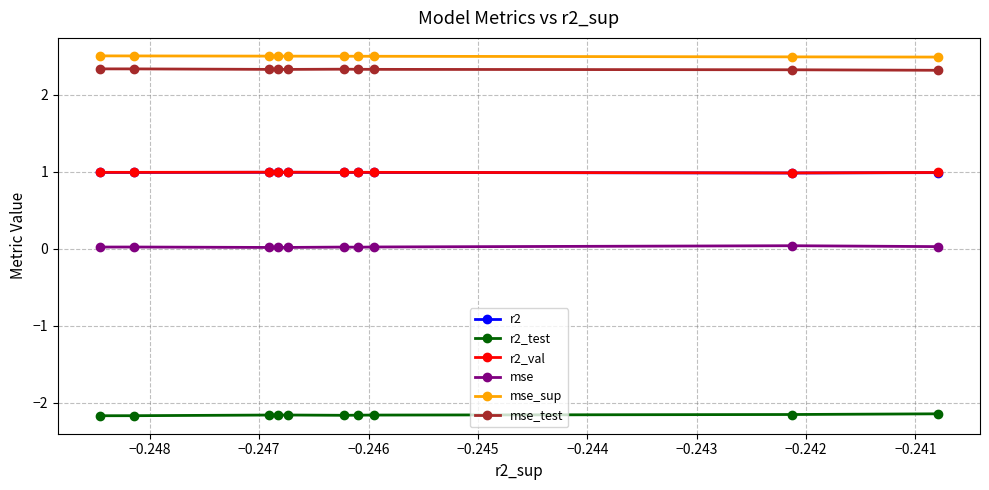

List the series in order of their peak value, lowest first.

r2_test, mse, r2, r2_val, mse_test, mse_sup